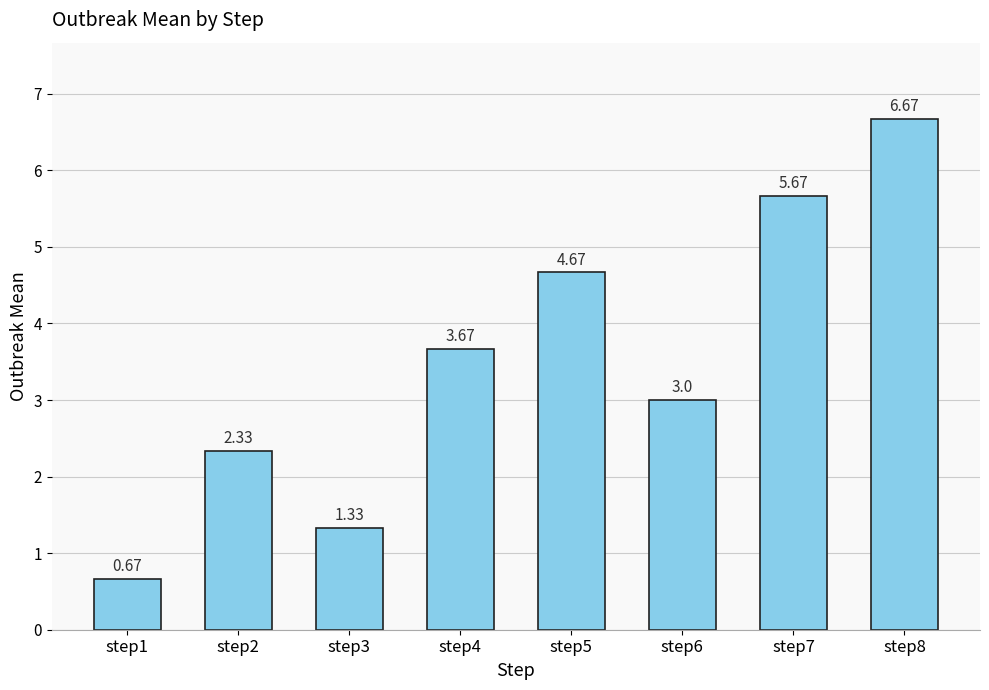

List the labels in order of value, smallest first.

step1, step3, step2, step6, step4, step5, step7, step8